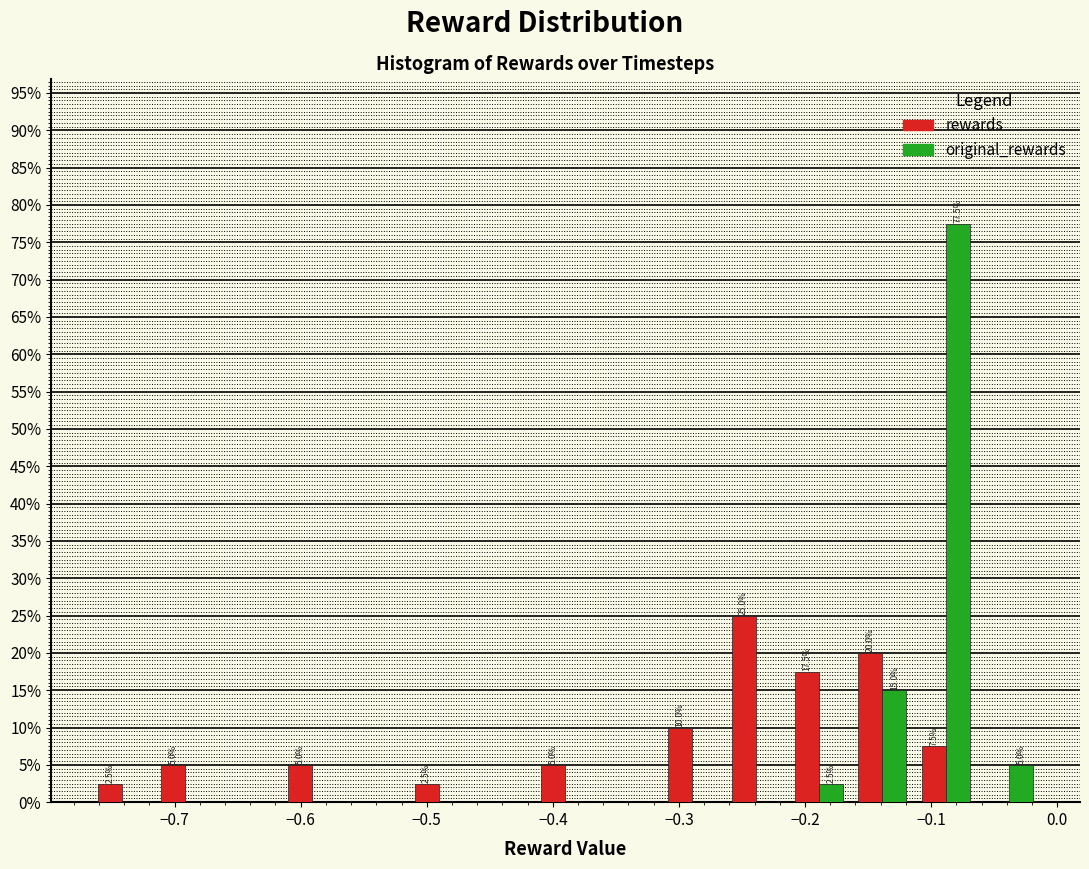

In the rewards series, which range on the x-axis has the tallest bar?

-0.26 to -0.21